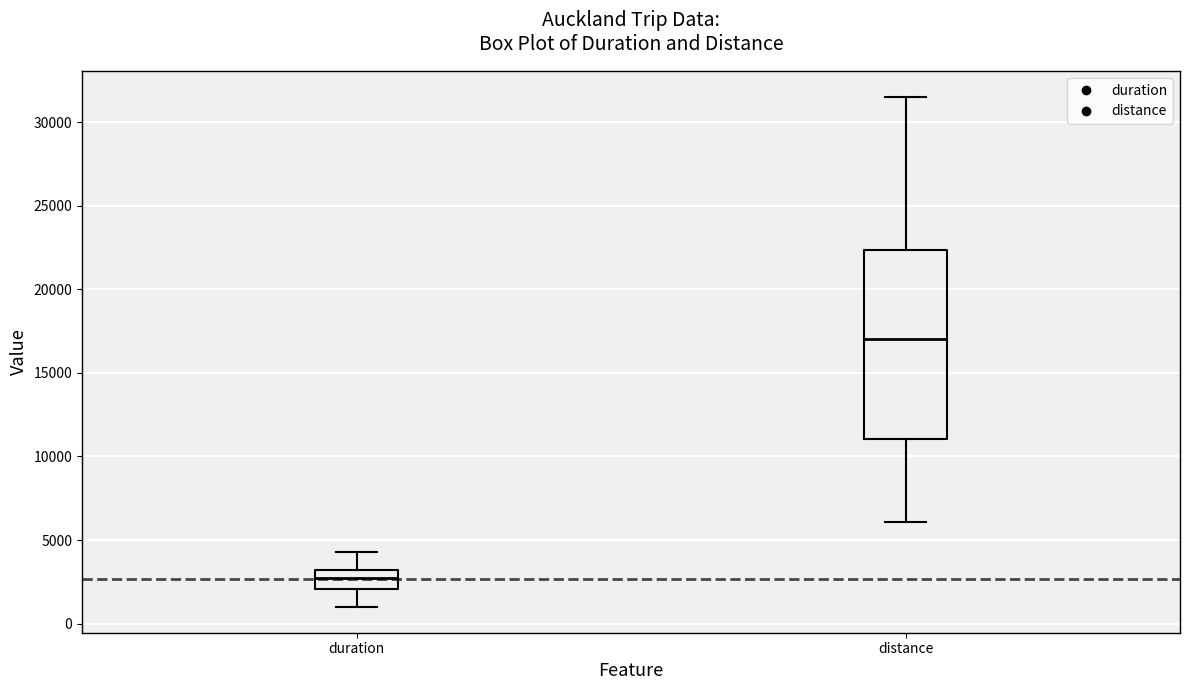

Which box is the tallest, from its lower edge to its upper edge?

distance